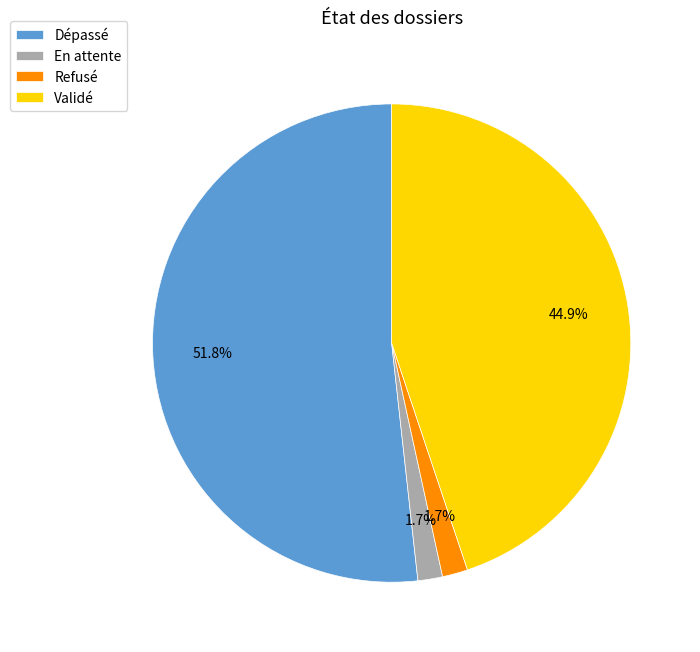

Do En attente and Dépassé together represent more than half of the pie?

Yes